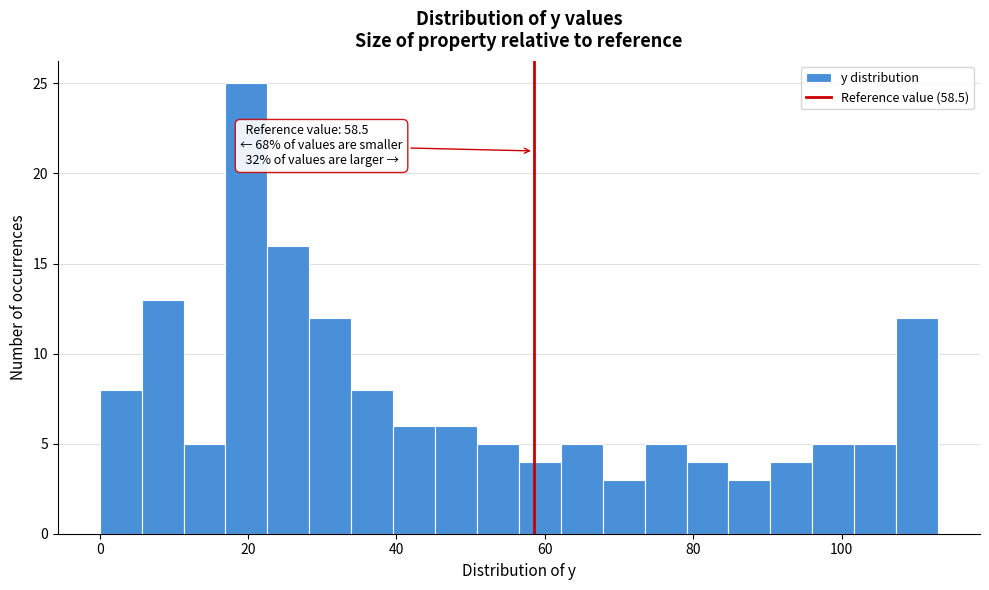

Around what value on the x-axis is the tallest bar? Give the approximate position of its centre, as read against the axis.

20